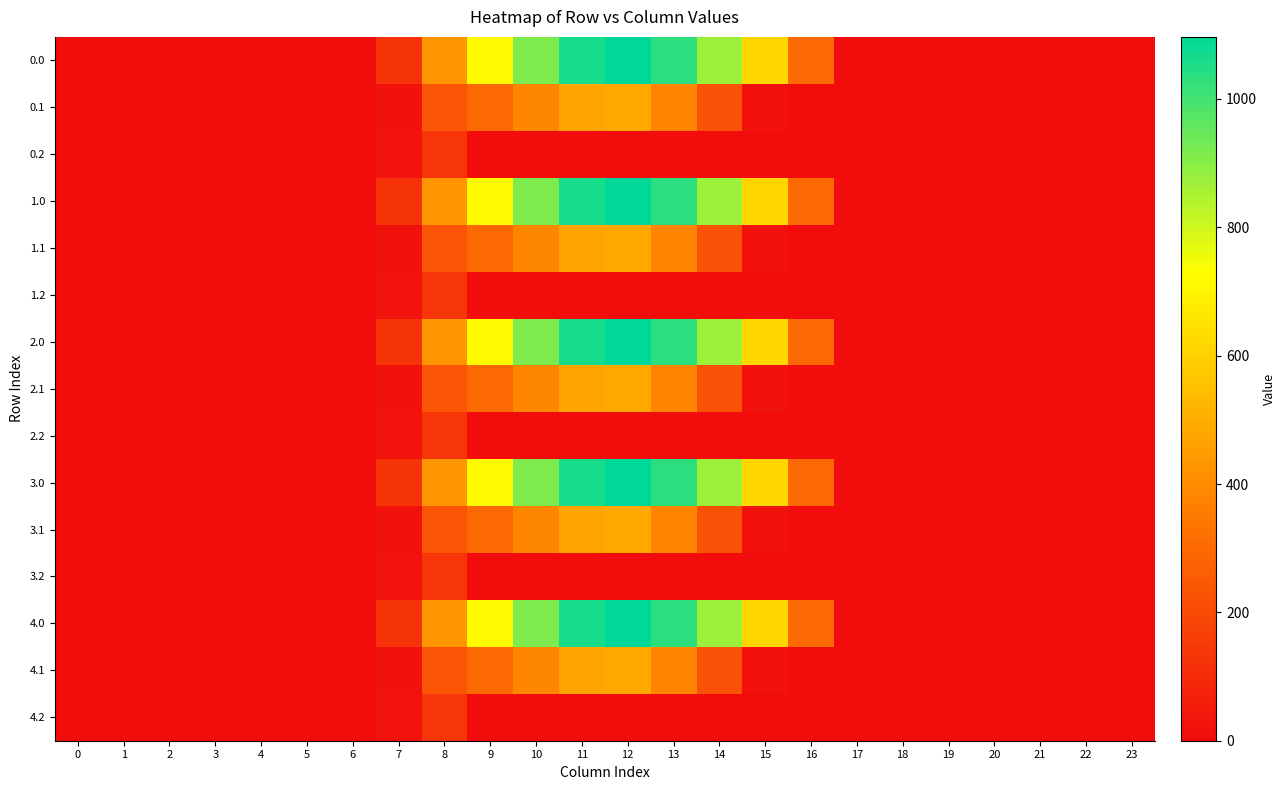

Between 15 and 1, which is larger?

15